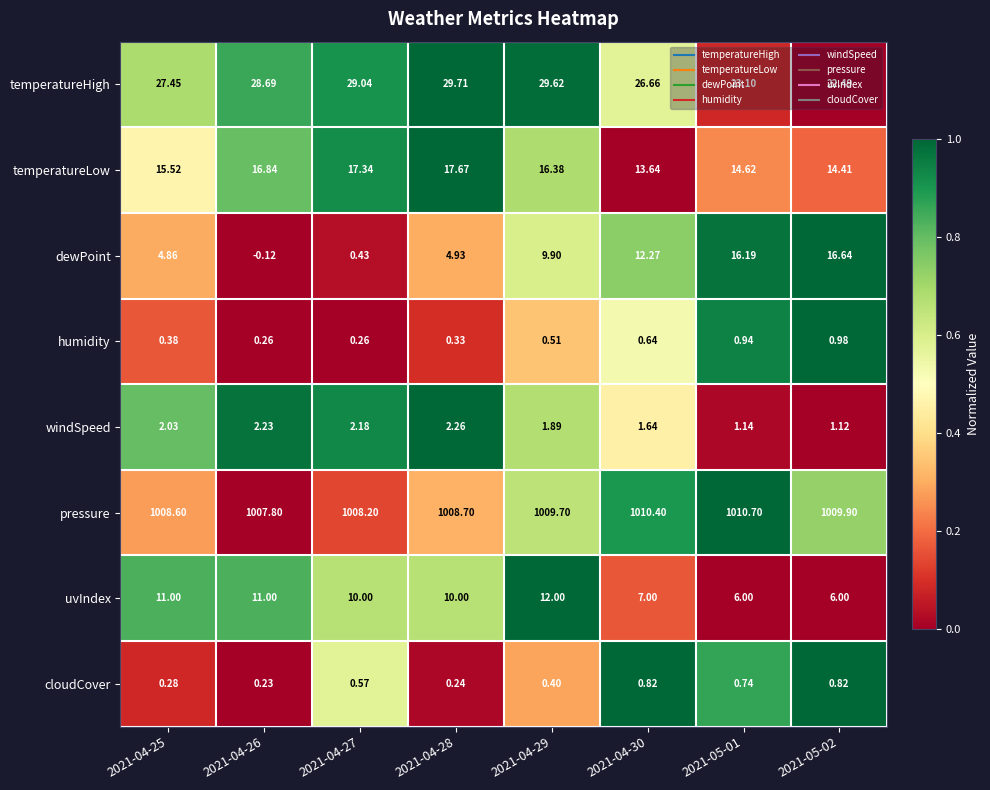

Between 2021-04-26 and 2021-04-29, which series saw the biggest shift?

dewPoint